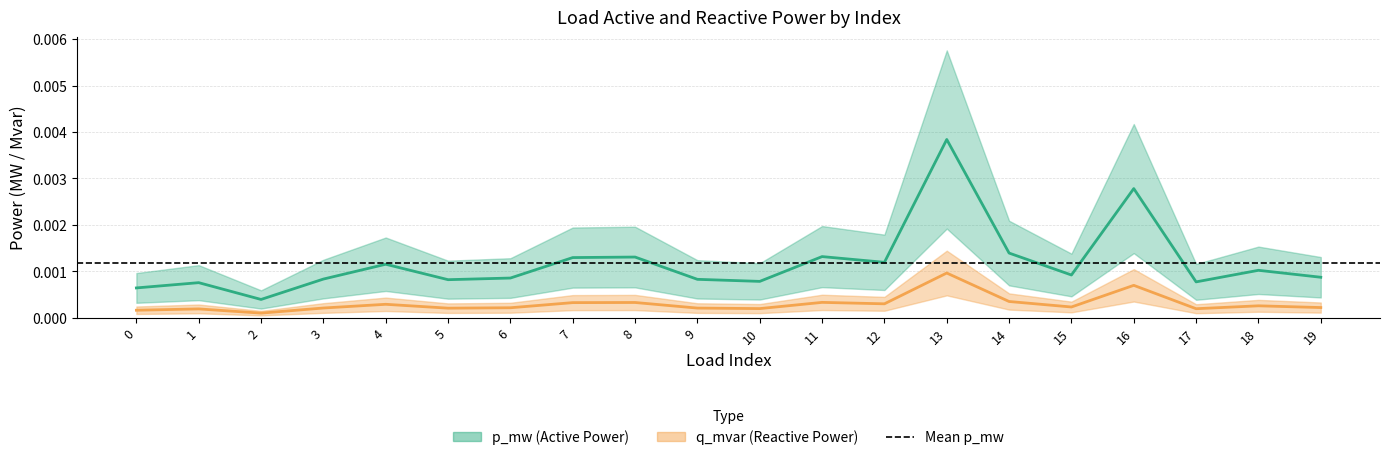

True or false: p_mw and q_mvar_lower cross at least once.

False